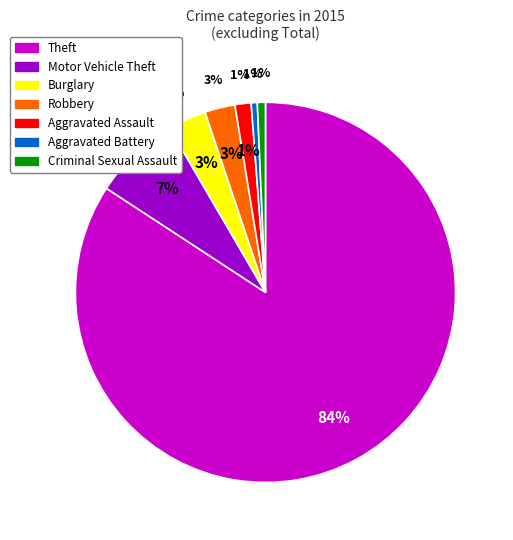

Which slice represents more than half of the pie?

Theft